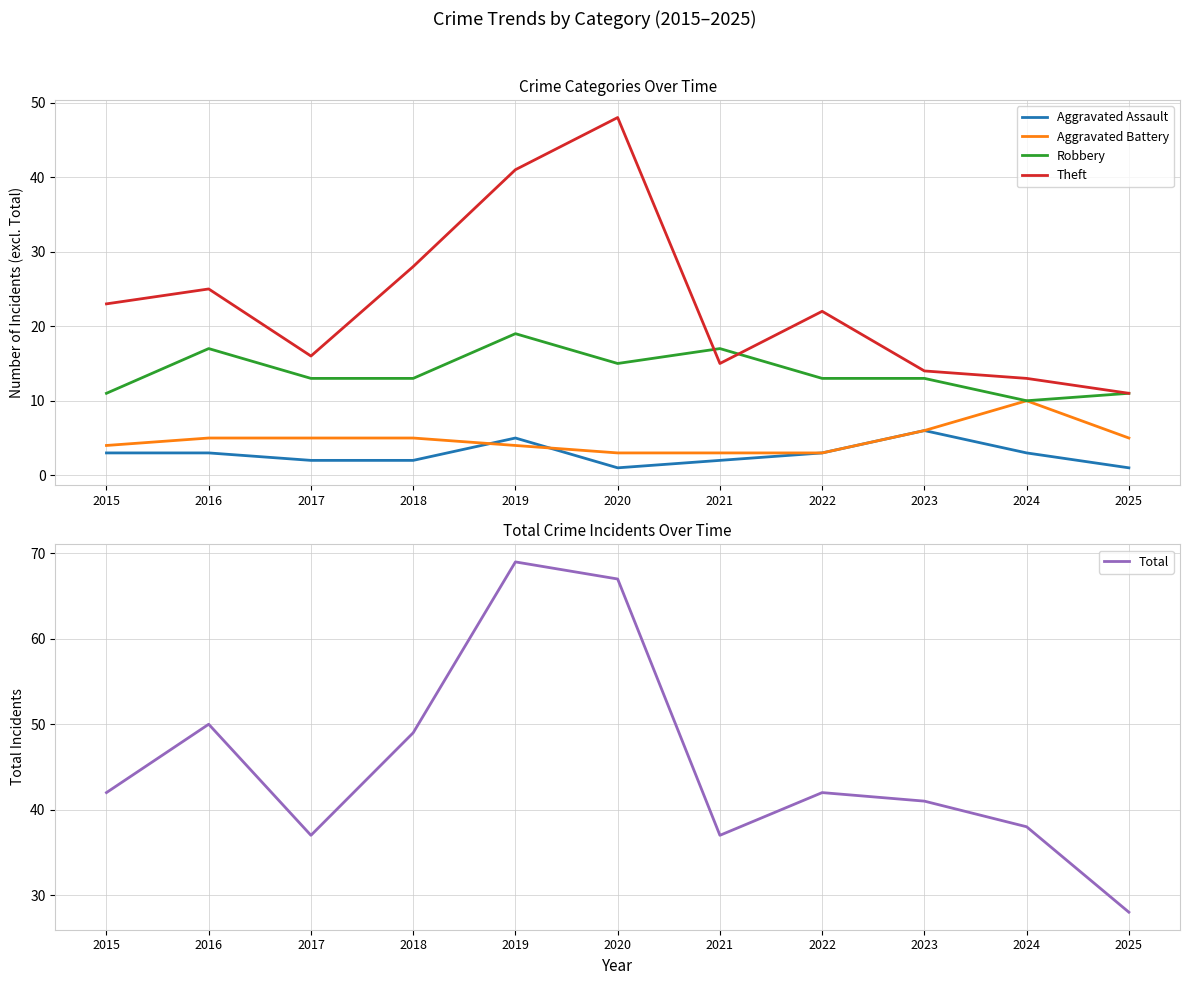

Which has a higher value, 2022 or 2025?

2022